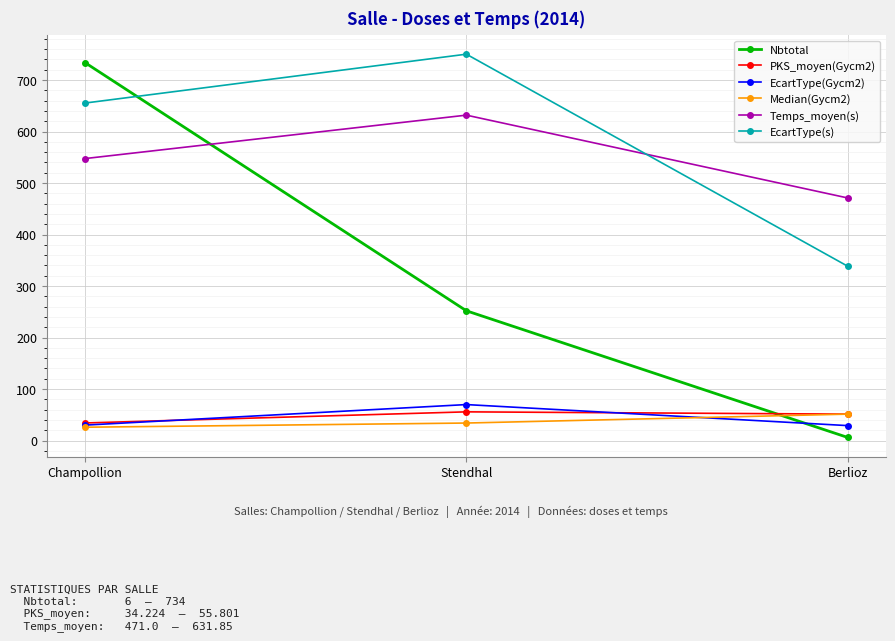

How many data points does each series have?

3